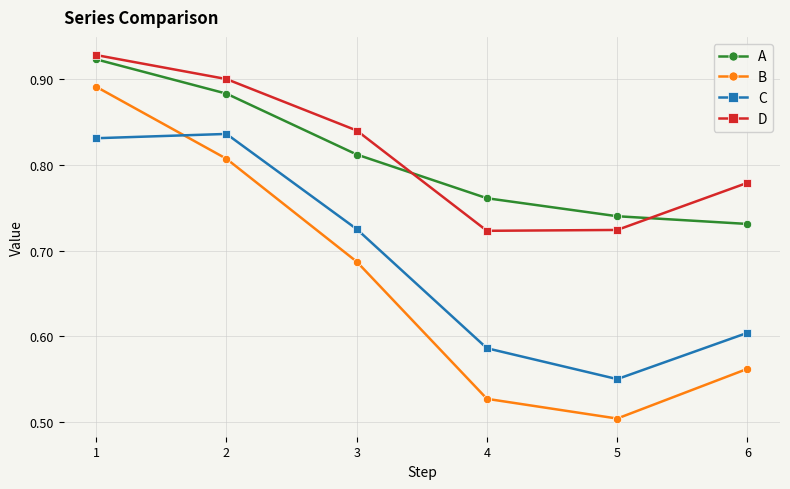

Rank the series by their maximum value, from highest to lowest.

D, A, B, C